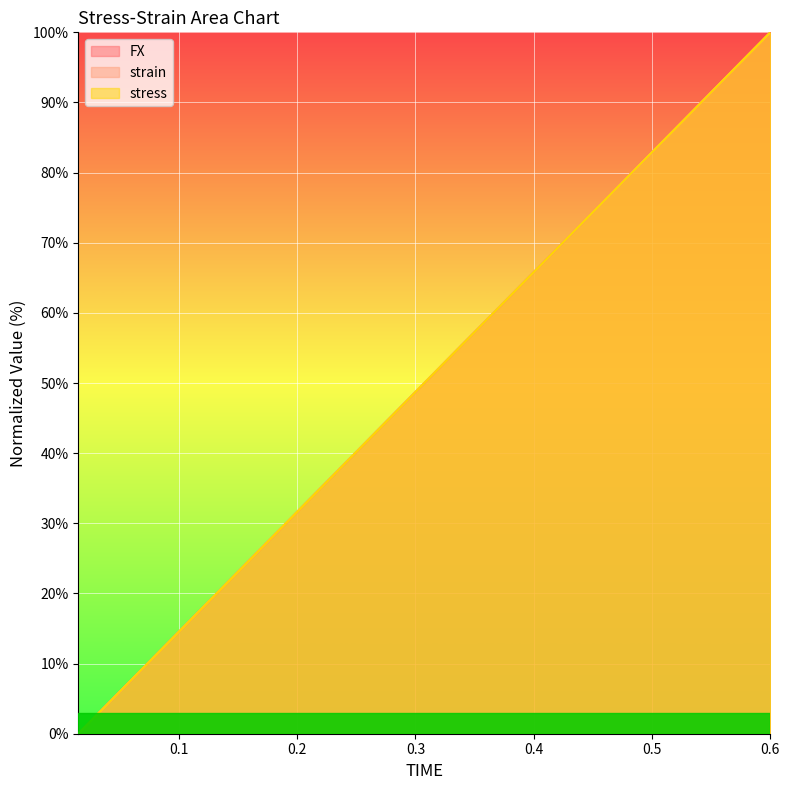

What are all the series names shown in the legend?

FX, strain, stress